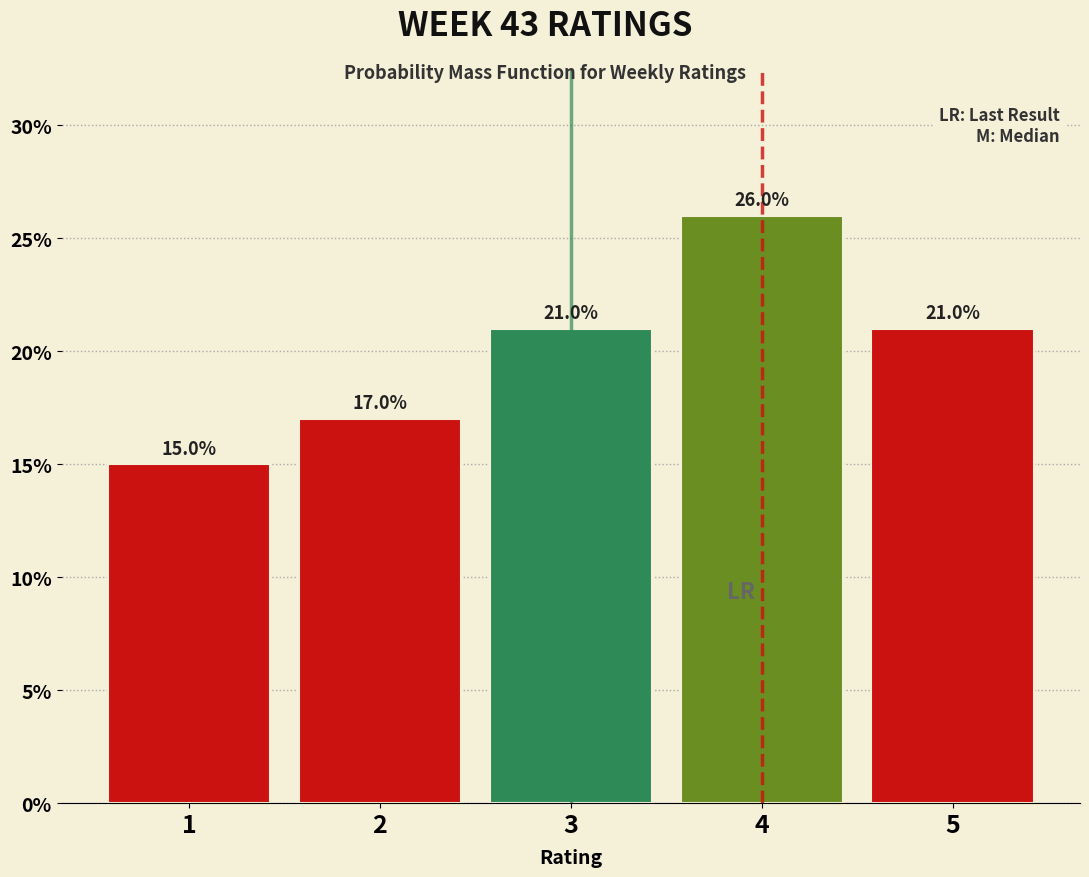

Reading left to right, transcribe all the data shown in this chart.

15	17	21	26	21